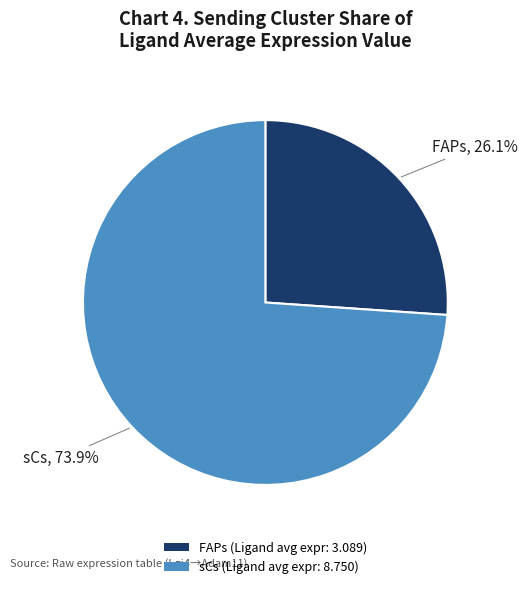

Between sCs and FAPs, which is larger?

sCs